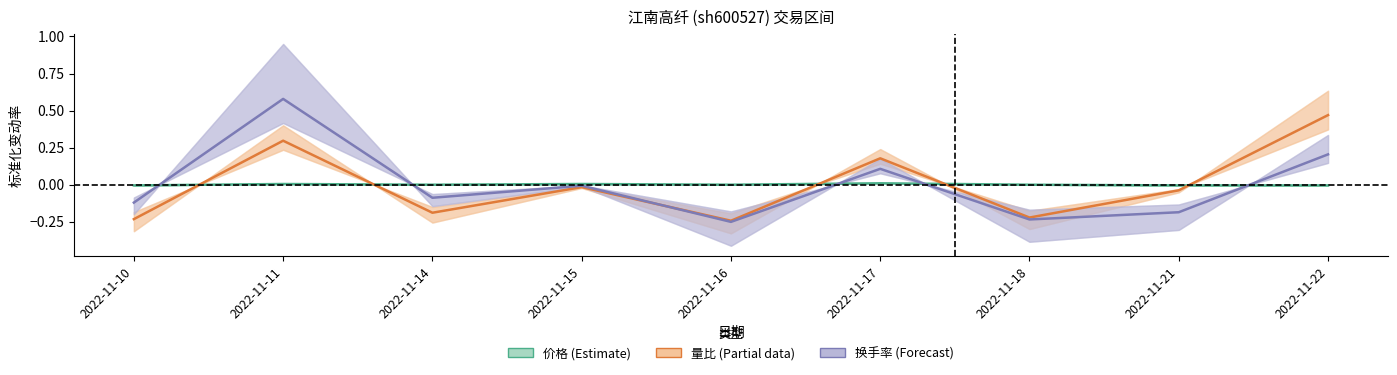

True or false: 量比 and 价格 intersect in this chart.

True